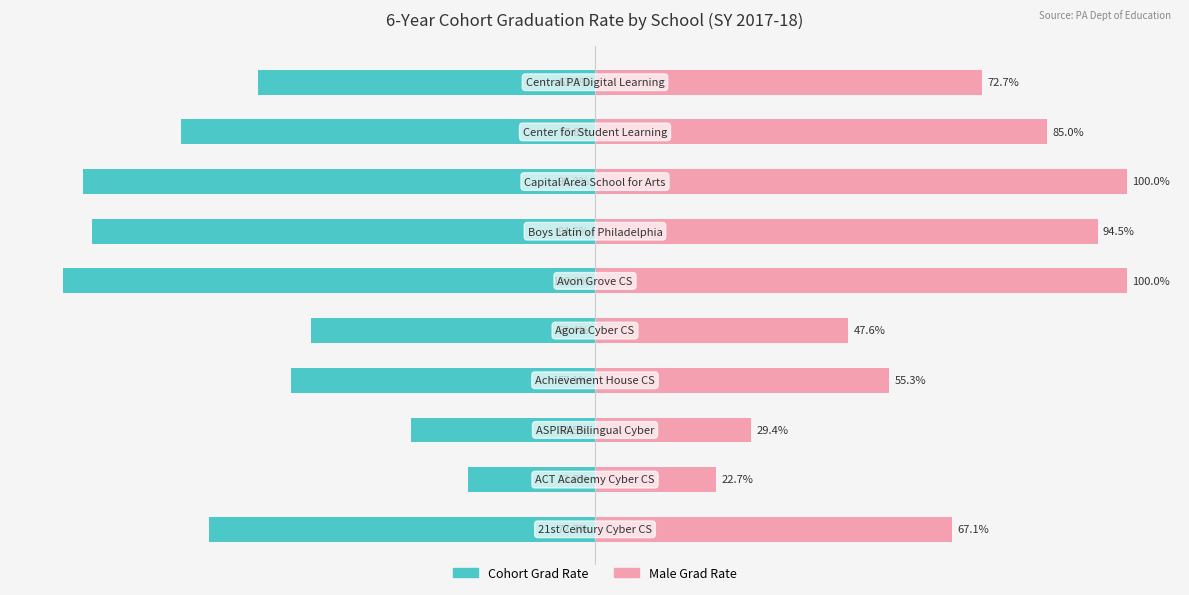

What is the value of the Cohort Grad Rate bar at the 8th from the left?

-96.2